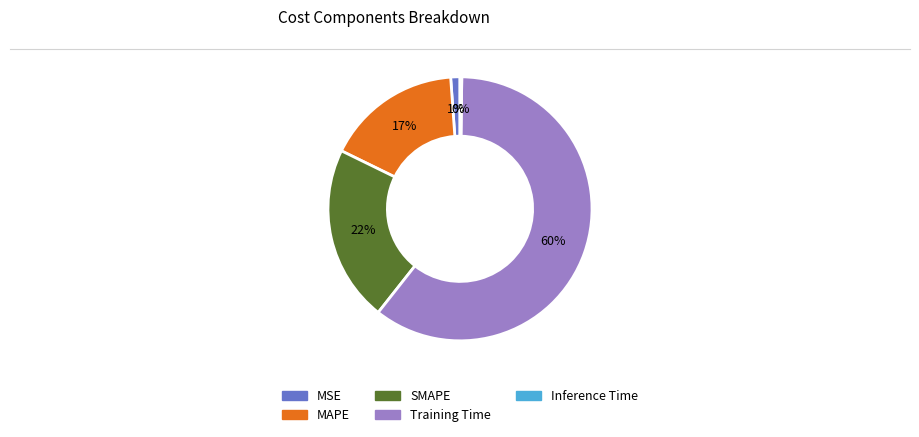

To the nearest percent, what percentage of the pie is MSE?

1%